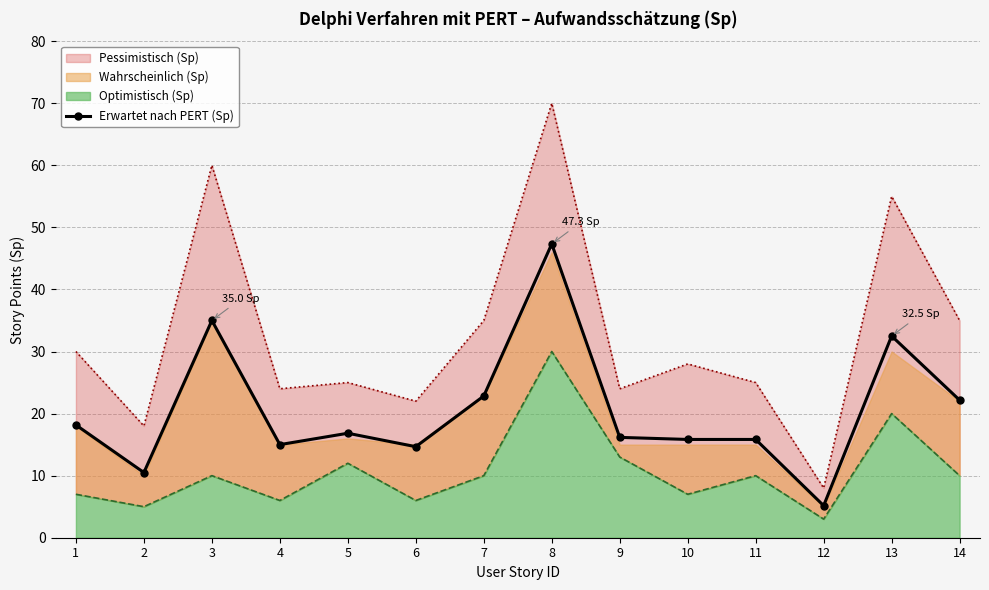

At which category does the data reach its first local valley?

2